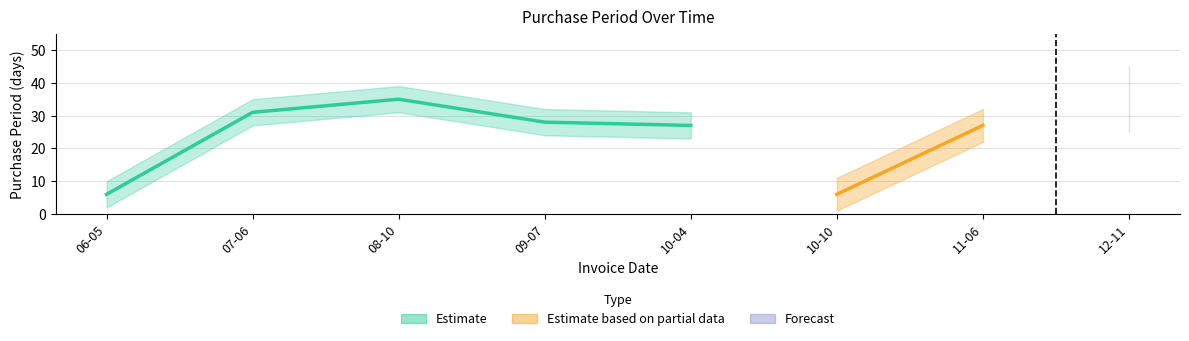

What is the difference between the values at 2017-09-07 and 2017-08-10?

7